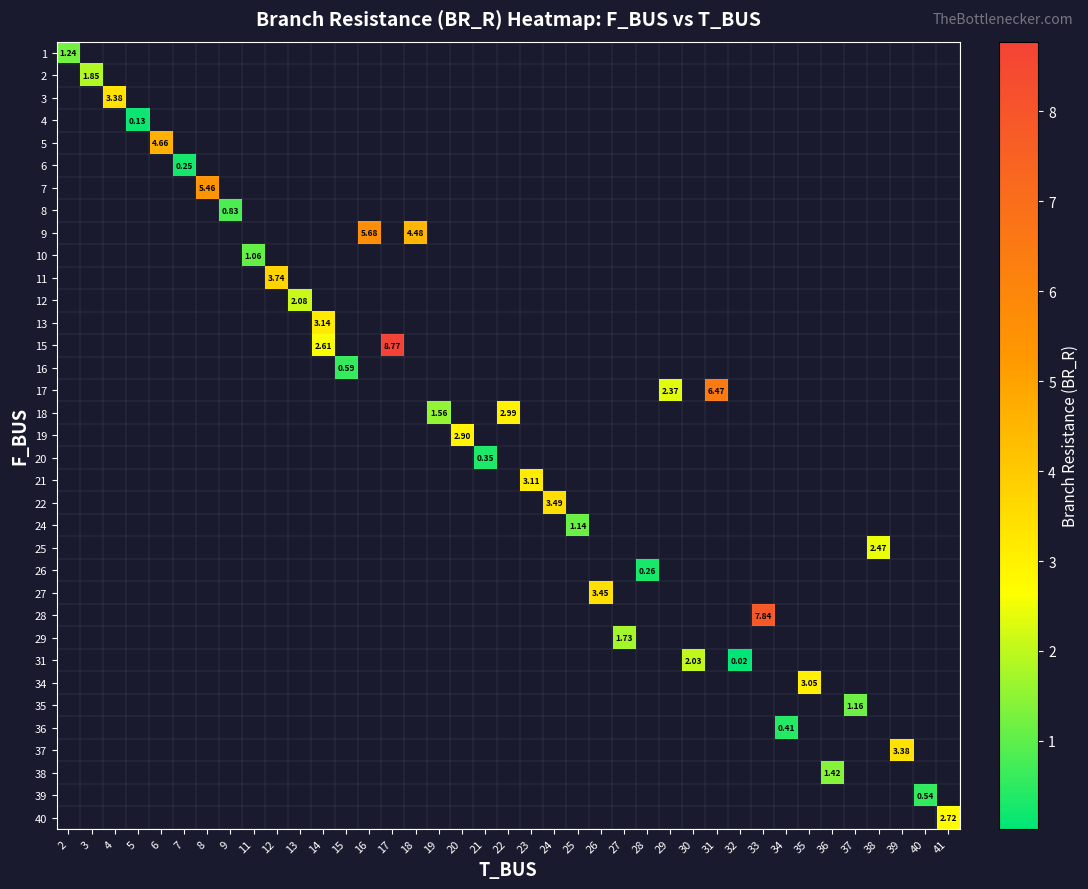

Is the value of row_29 at 5 greater than the value of row_1 at 33?

No